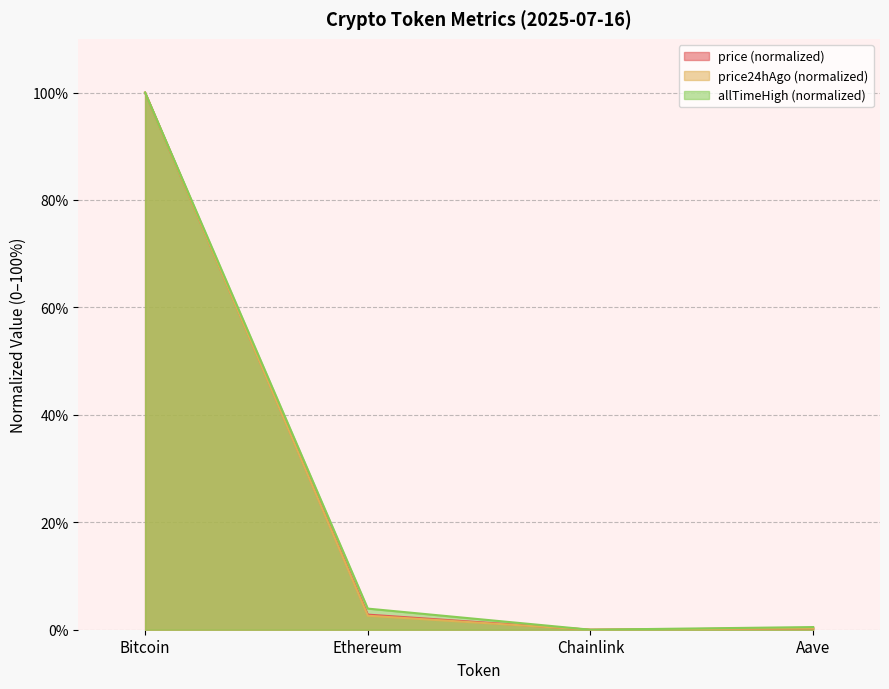

What is the spread (max minus min) of values at Ethereum?

1.3